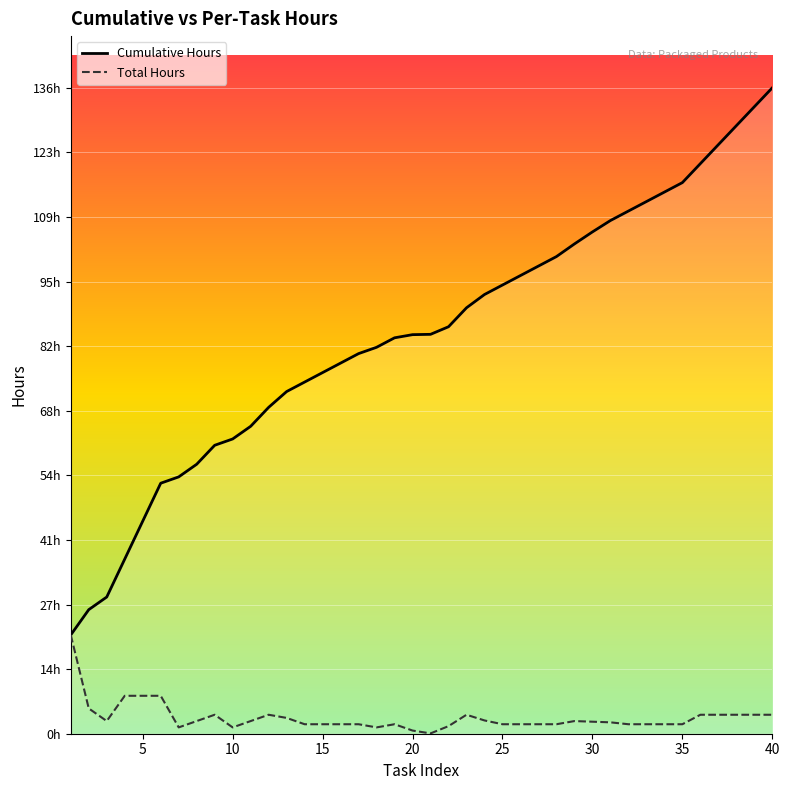

Is this an area chart (filled region under the line)?

No